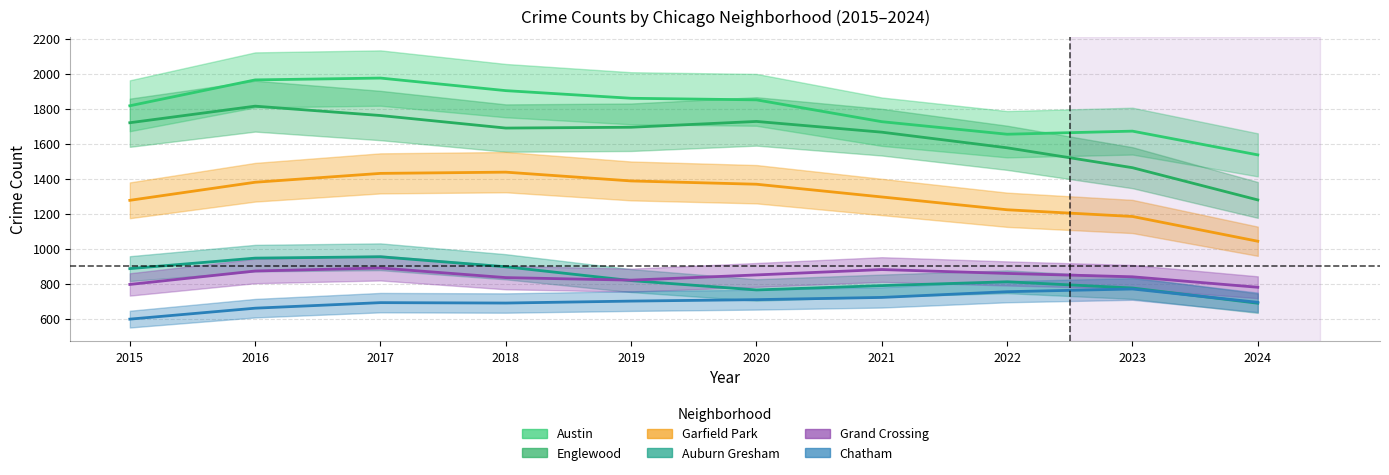

What is the total value across all series at 2018?

7456